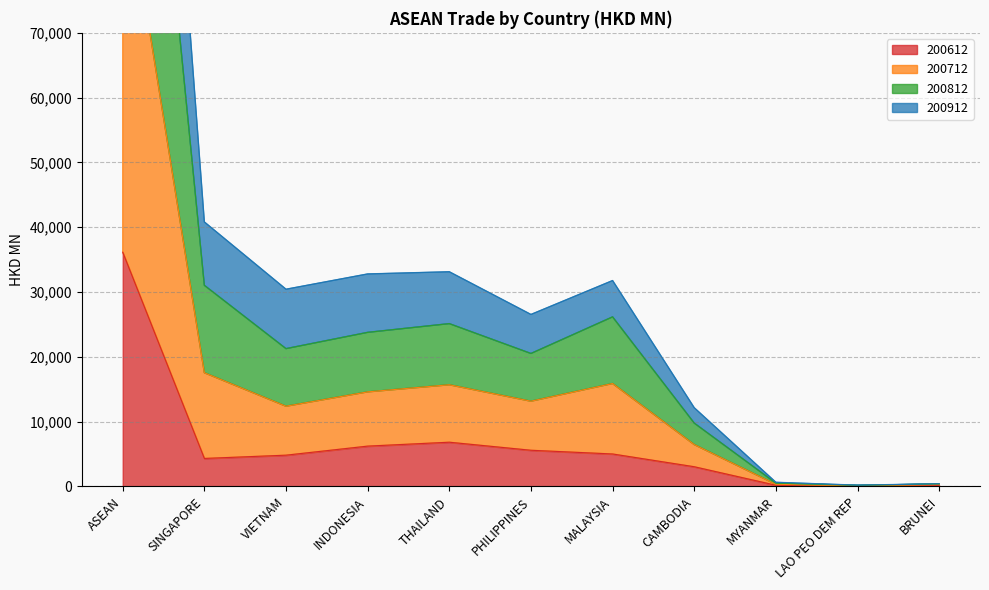

The value of 200712 at BRUNEI is 200.4. True or false?

False